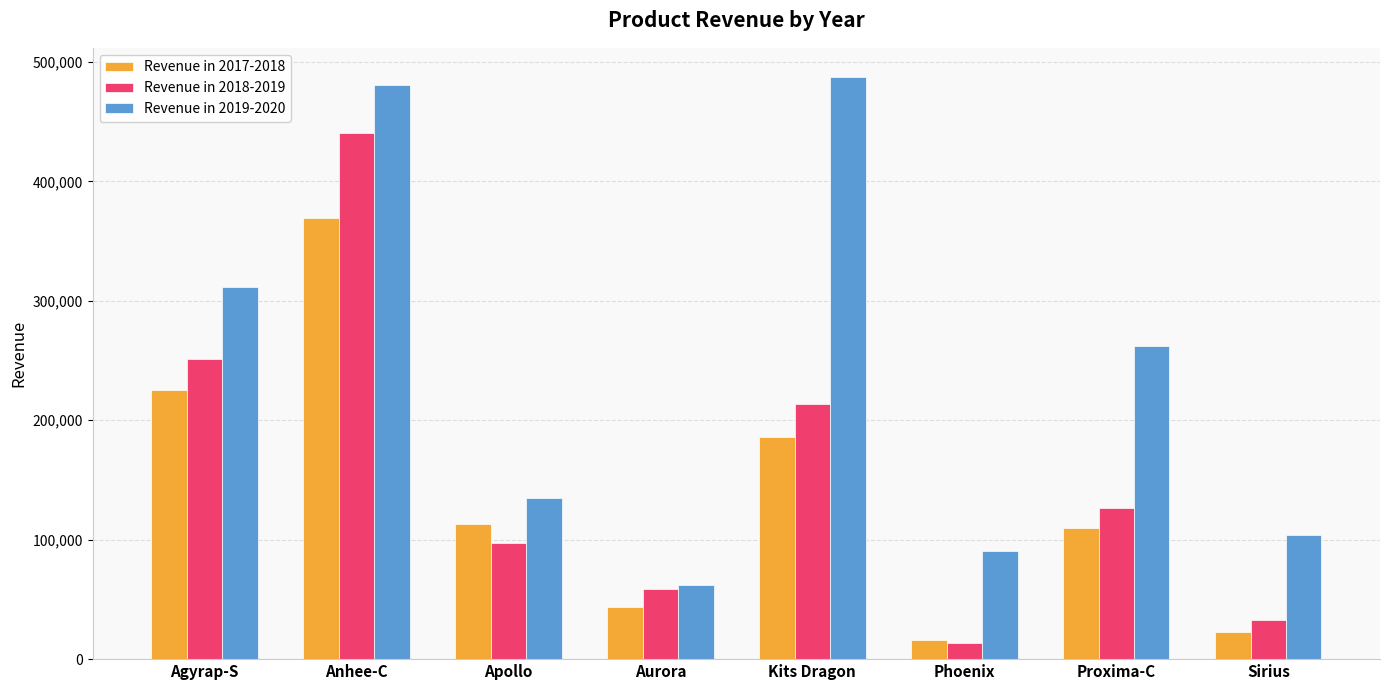

What is the difference between the highest and lowest values at Aurora?

18316